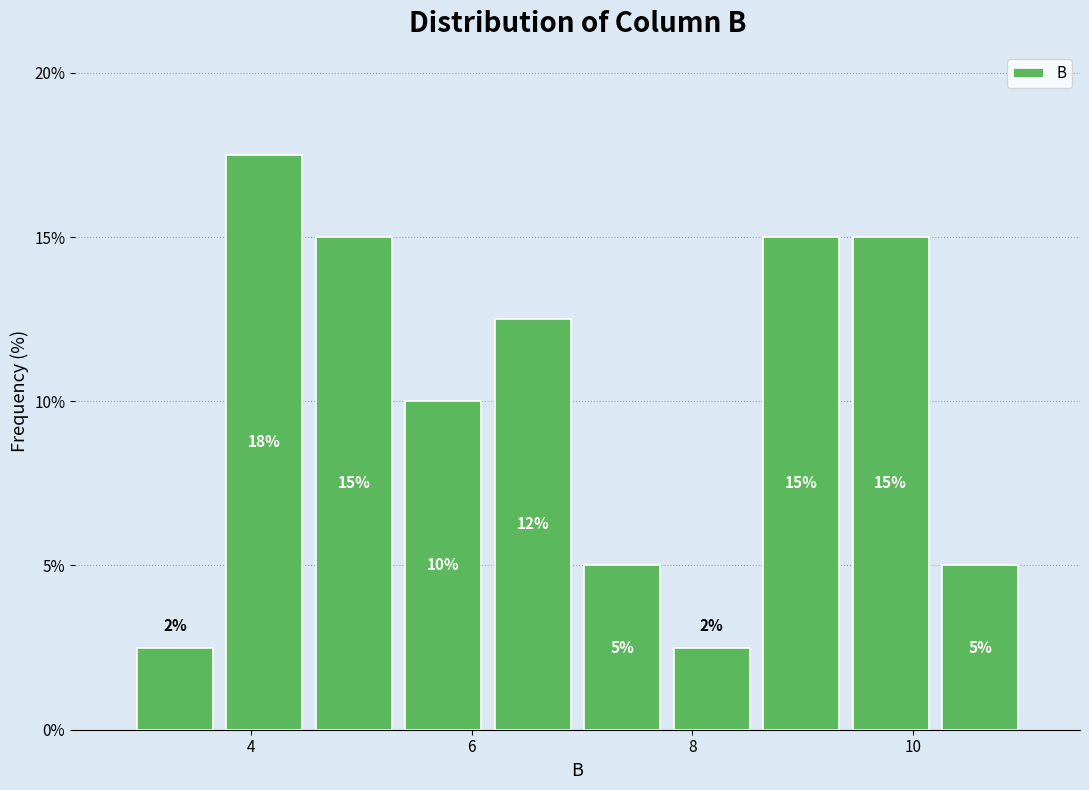

Which range on the x-axis has the tallest bar?

3.8 to 4.6